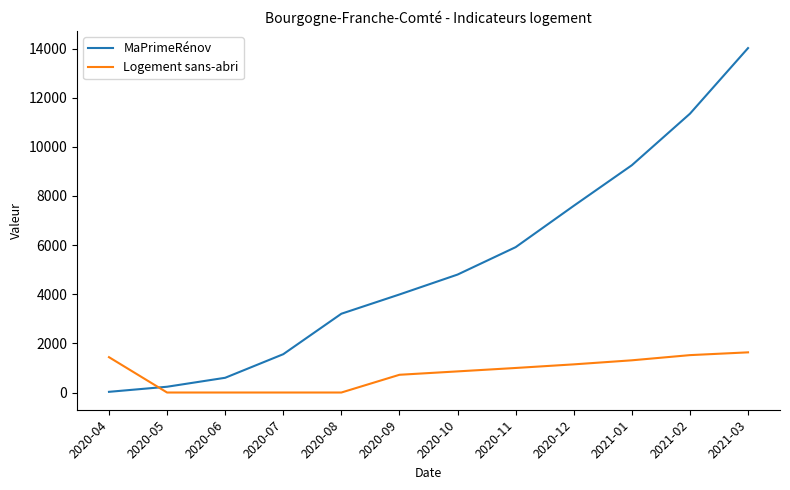

The value of MaPrimeRénov at 2021-01 is 13507. True or false?

False